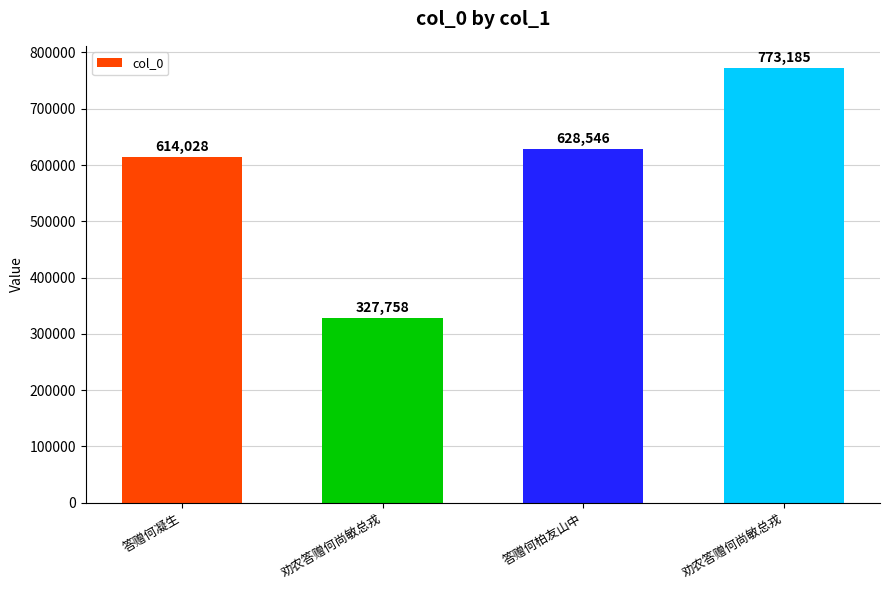

What is the value of the 3rd bar from the left?

628546